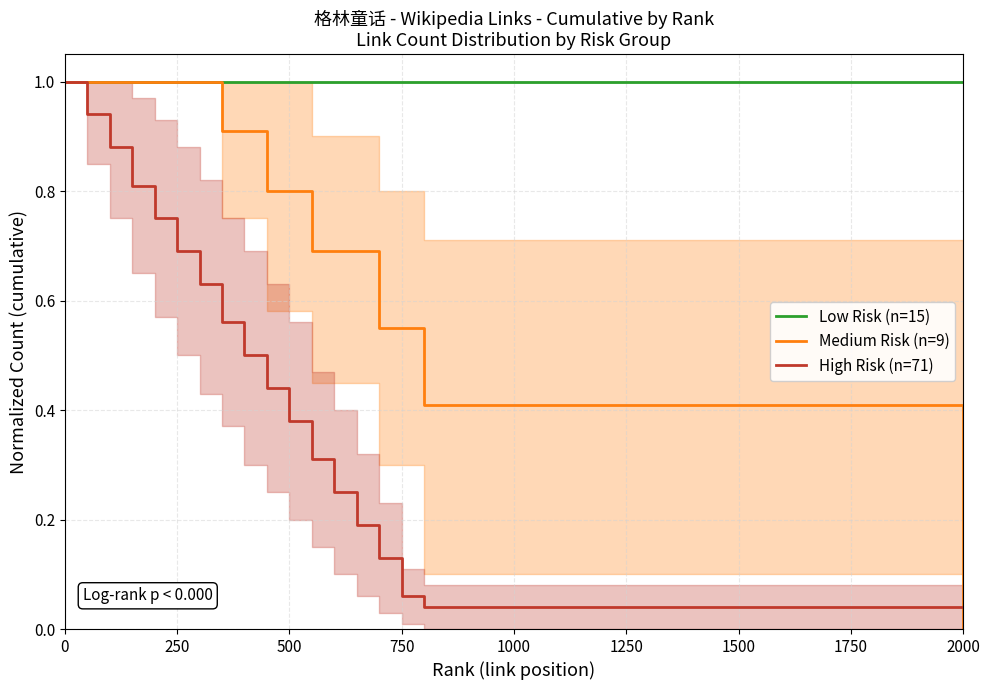

What are all the series names shown in the legend?

Low Risk (n=15), Medium Risk (n=9), High Risk (n=71)